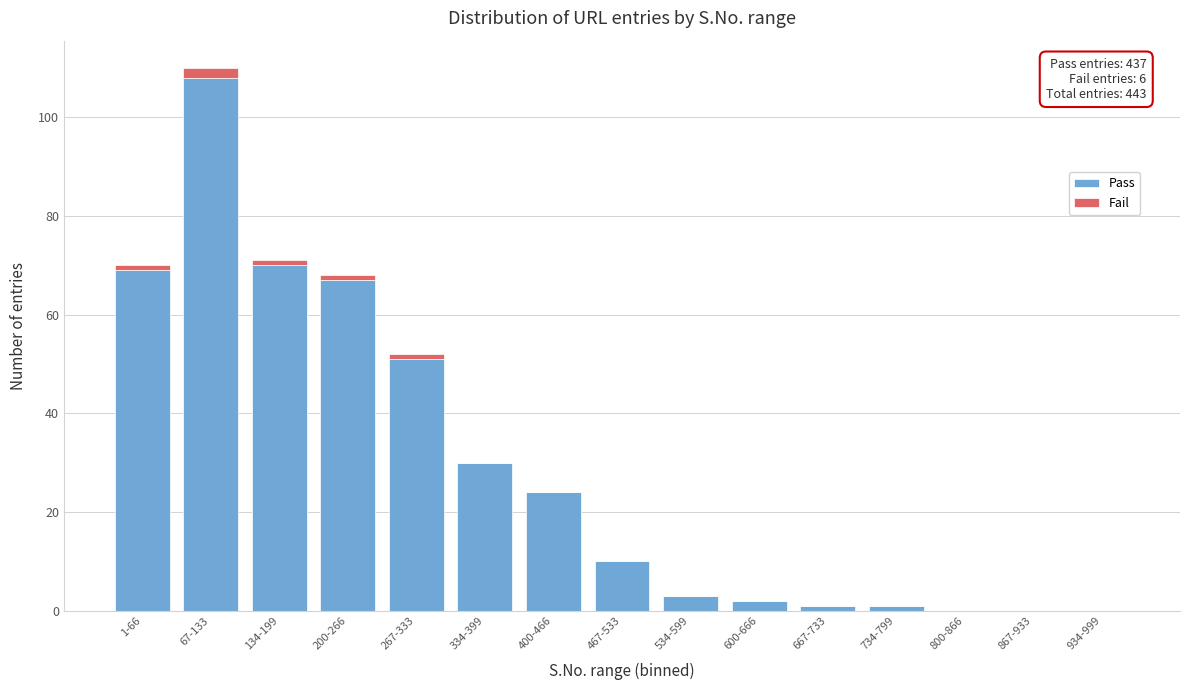

Reading left to right, list the values for the Pass series.

1-66=69	67-133=108	134-199=70	200-266=67	267-333=51	334-399=30	400-466=24	467-533=10	534-599=3	600-666=2	667-733=1	734-799=1	800-866=0	867-933=0	934-999=0